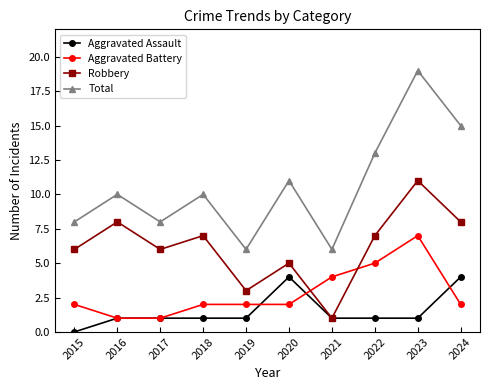

Reading left to right, extract all data points from this chart.

Aggravated Assault: 0	1	1	1	1	4	1	1	1	4
Aggravated Battery: 2	1	1	2	2	2	4	5	7	2
Robbery: 6	8	6	7	3	5	1	7	11	8
Total: 8	10	8	10	6	11	6	13	19	15